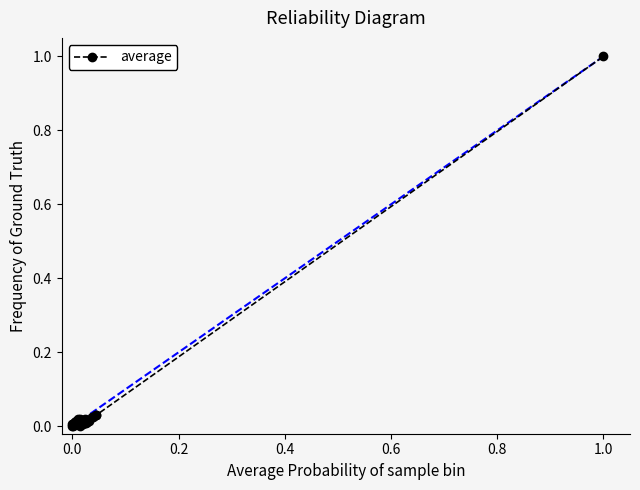

What is the sum of all values?

1.5